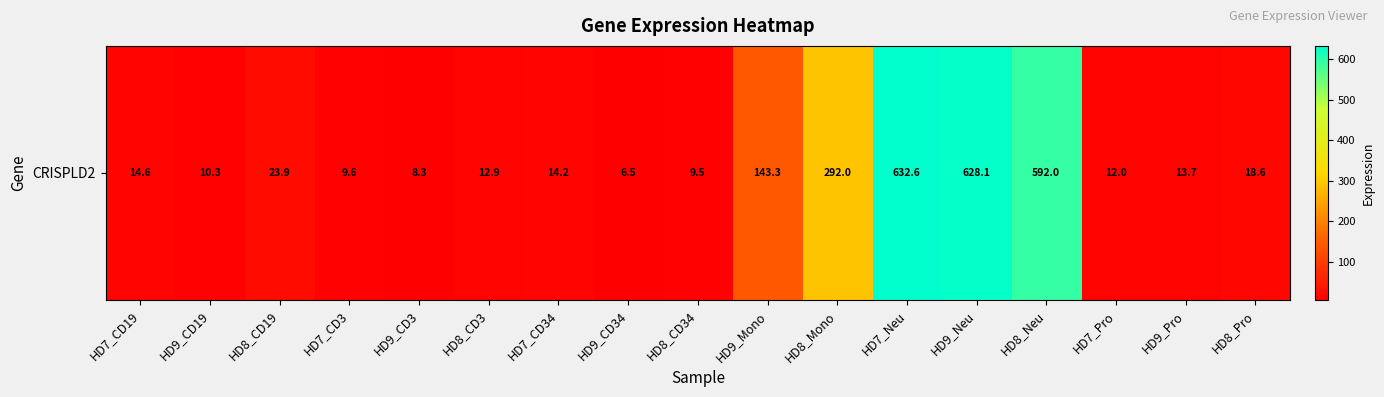

Is it true that the value at HD9_Neu is 628.1?

True